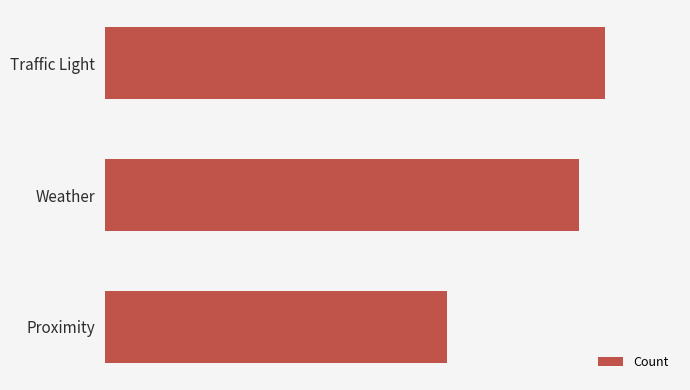

List the labels in order of value, largest first.

Traffic Light, Weather, Proximity